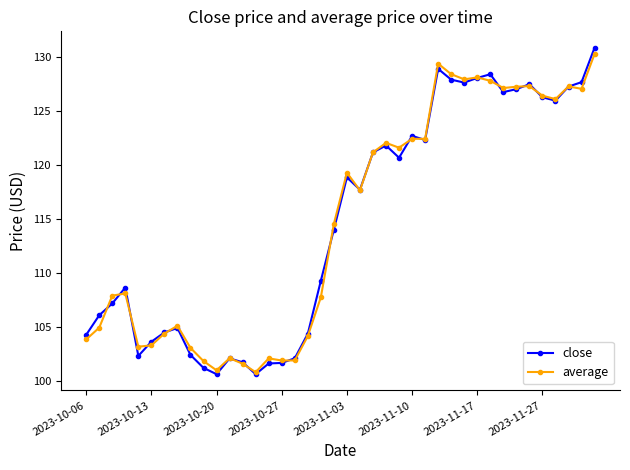

Which series has the widest spread of values?

close